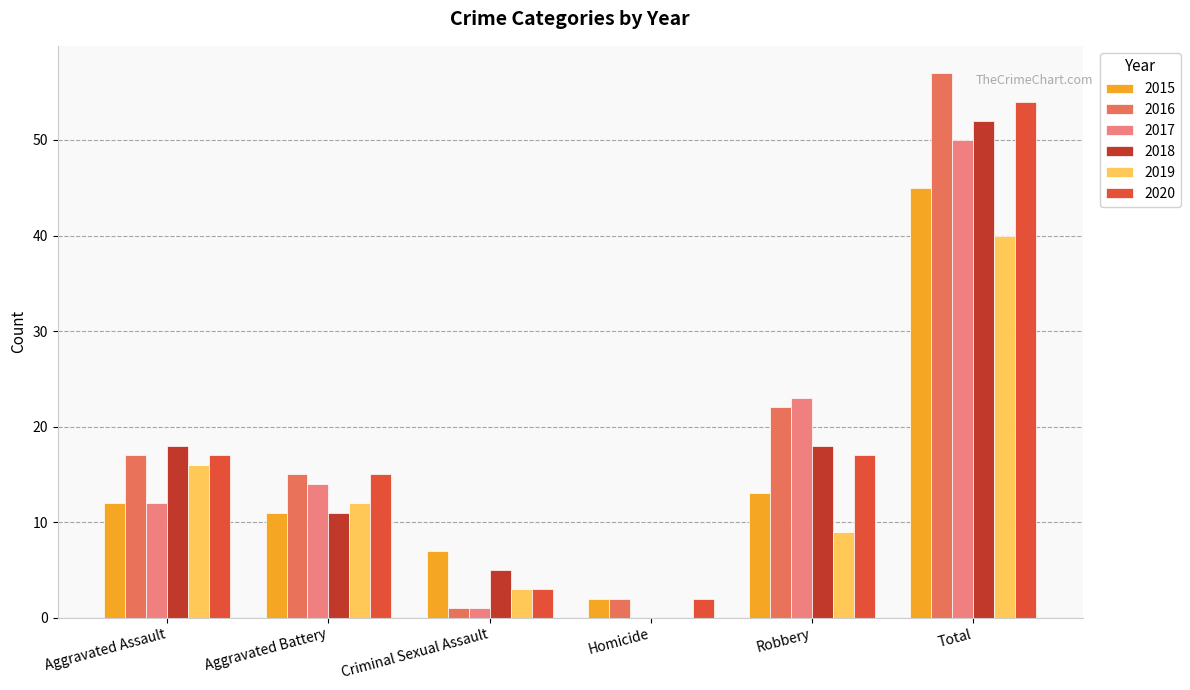

Are the bars horizontal?

No